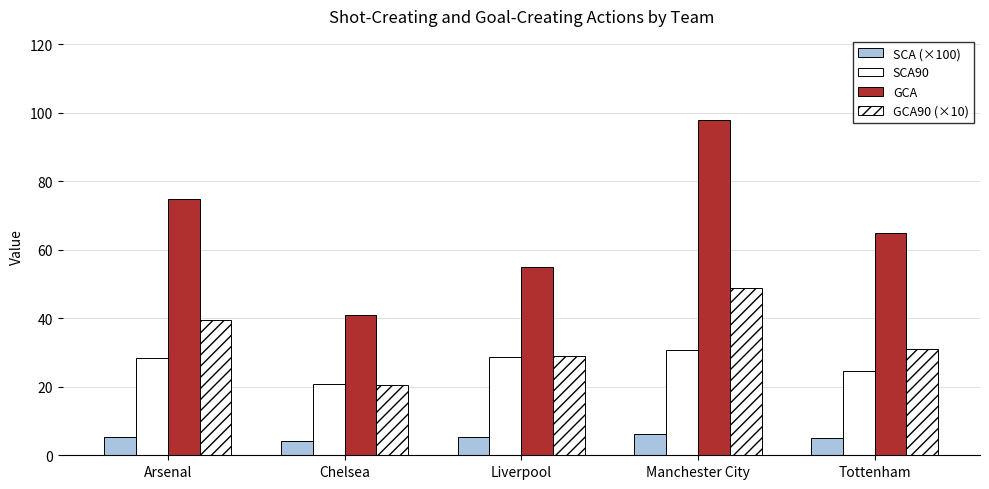

How many data points in GCA90 (×10) are less than 31?

2